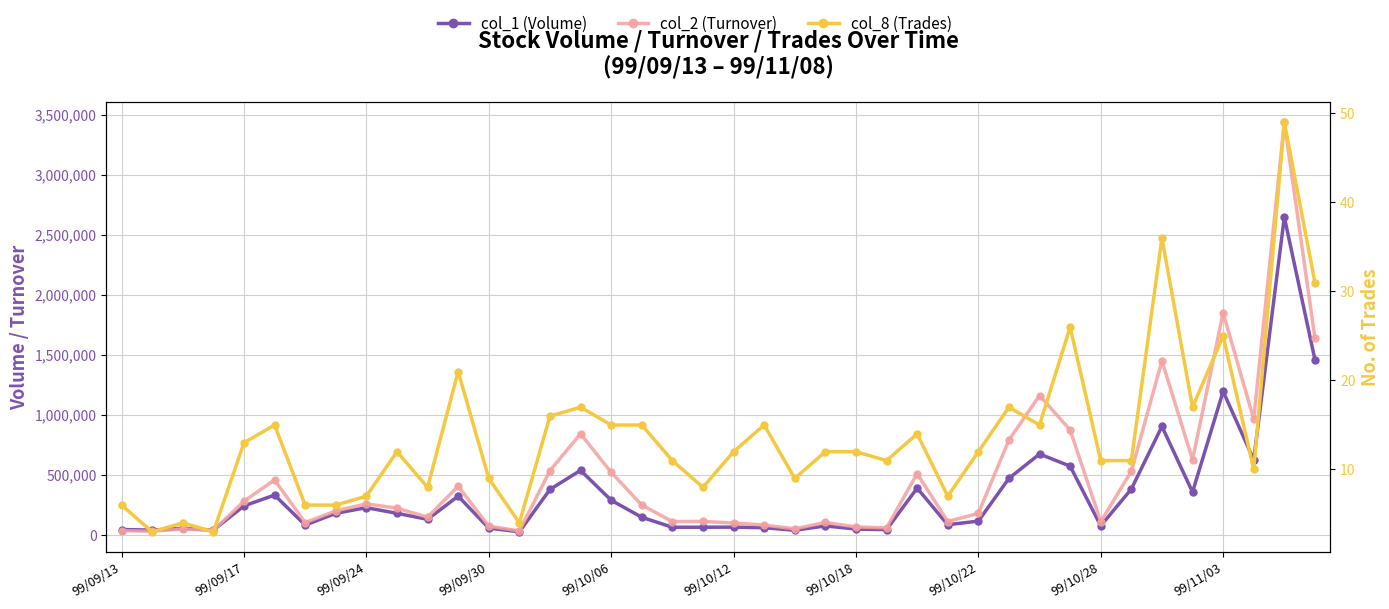

True or false: col_2 (Turnover) has a value of 919580 at 35.

False